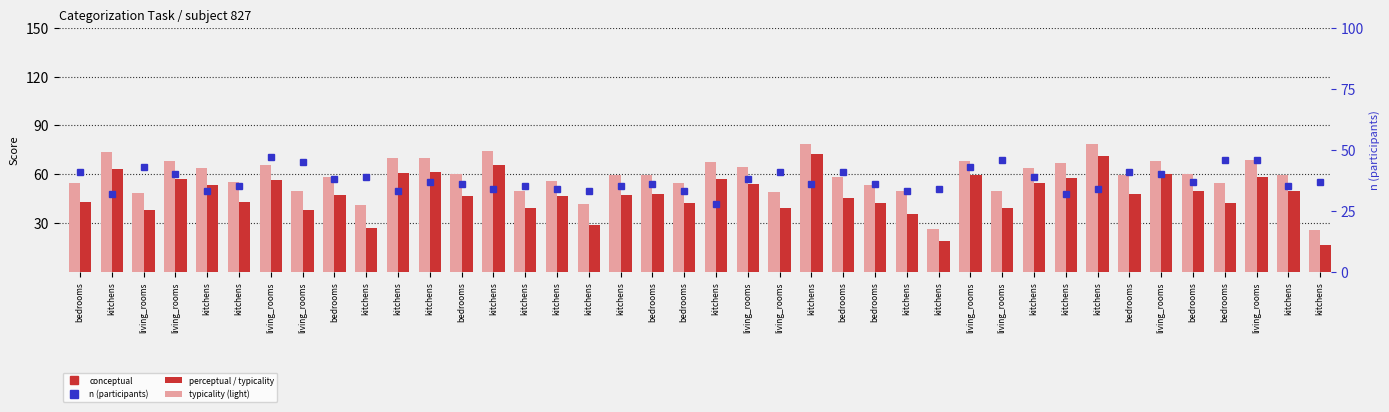

At how many categories does at least one series exceed 51?

30